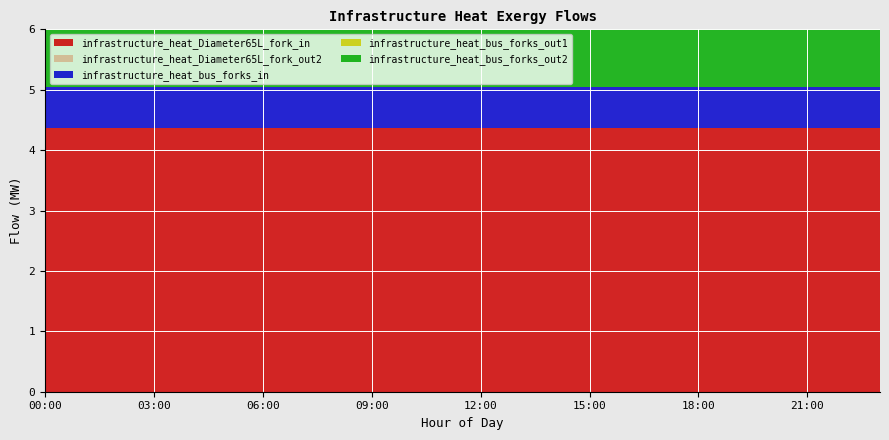

Reading right to left, list all the values displayed in this chart.

infrastructure_heat_Diameter65L_fork_in: 23:00=4.4	22:00=4.4	21:00=4.4	20:00=4.4	19:00=4.4	18:00=4.4	17:00=4.4	16:00=4.4	15:00=4.4	14:00=4.4	13:00=4.4	12:00=4.4	11:00=4.4	10:00=4.4	09:00=4.4	08:00=4.4	07:00=4.4	06:00=4.4	05:00=4.4	04:00=4.4	03:00=4.4	02:00=4.4	01:00=4.4	00:00=4.4
infrastructure_heat_Diameter65L_fork_out2: 23:00=0.0	22:00=0.0	21:00=0.0	20:00=0.0	19:00=0.0	18:00=0.0	17:00=0.0	16:00=0.0	15:00=0.0	14:00=0.0	13:00=0.0	12:00=0.0	11:00=0.0	10:00=0.0	09:00=0.0	08:00=0.0	07:00=0.0	06:00=0.0	05:00=0.0	04:00=0.0	03:00=0.0	02:00=0.0	01:00=0.0	00:00=0.0
infrastructure_heat_bus_forks_in: 23:00=0.7	22:00=0.7	21:00=0.7	20:00=0.7	19:00=0.7	18:00=0.7	17:00=0.7	16:00=0.7	15:00=0.7	14:00=0.7	13:00=0.7	12:00=0.7	11:00=0.7	10:00=0.7	09:00=0.7	08:00=0.7	07:00=0.7	06:00=0.7	05:00=0.7	04:00=0.7	03:00=0.7	02:00=0.7	01:00=0.7	00:00=0.7
infrastructure_heat_bus_forks_out1: 23:00=0.0	22:00=0.0	21:00=0.0	20:00=0.0	19:00=0.0	18:00=0.0	17:00=0.0	16:00=0.0	15:00=0.0	14:00=0.0	13:00=0.0	12:00=0.0	11:00=0.0	10:00=0.0	09:00=0.0	08:00=0.0	07:00=0.0	06:00=0.0	05:00=0.0	04:00=0.0	03:00=0.0	02:00=0.0	01:00=0.0	00:00=0.0
infrastructure_heat_bus_forks_out2: 23:00=3.7	22:00=3.7	21:00=3.7	20:00=3.7	19:00=3.7	18:00=3.7	17:00=3.7	16:00=3.7	15:00=3.7	14:00=3.7	13:00=3.7	12:00=3.7	11:00=3.7	10:00=3.7	09:00=3.7	08:00=3.7	07:00=3.7	06:00=3.7	05:00=3.7	04:00=3.7	03:00=3.7	02:00=3.7	01:00=3.7	00:00=3.7